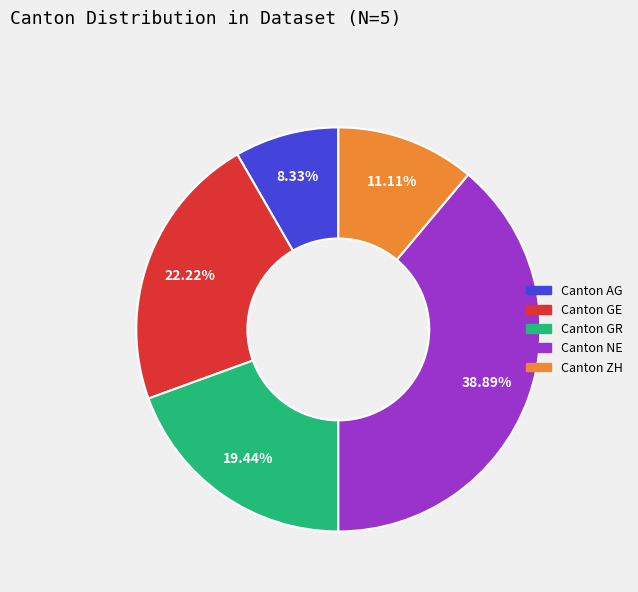

Is there any slice that represents more than half of the pie?

No